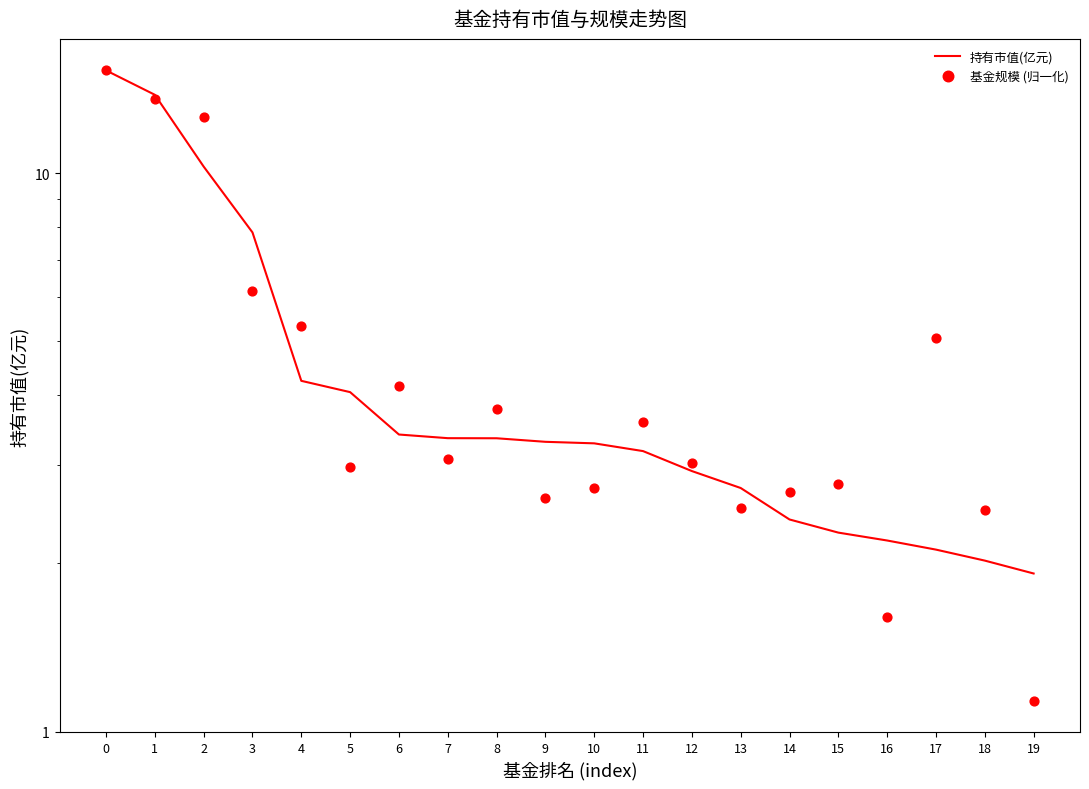

Which series has the largest total across all categories?

基金规模 (归一化)